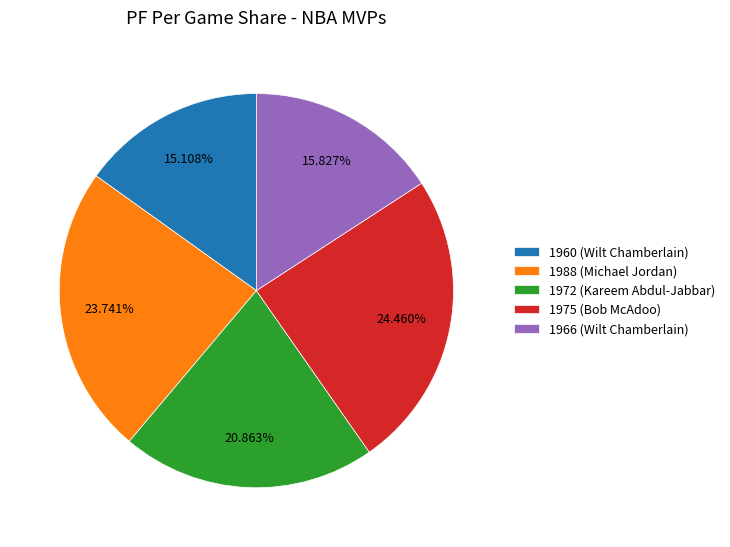

Which has a higher value, 1975 (Bob McAdoo) or 1988 (Michael Jordan)?

1975 (Bob McAdoo)